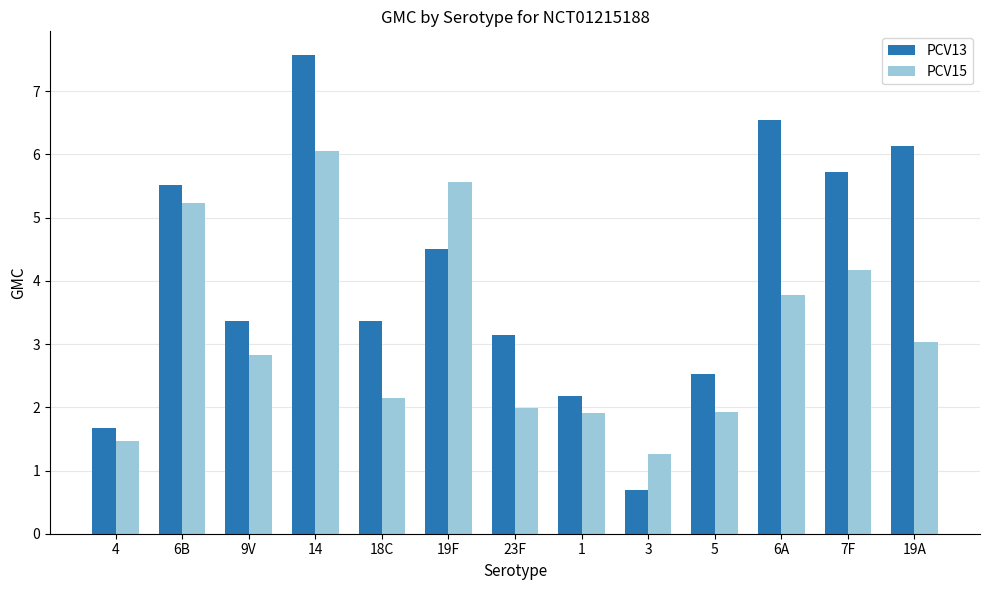

How many groups of bars are there?

13